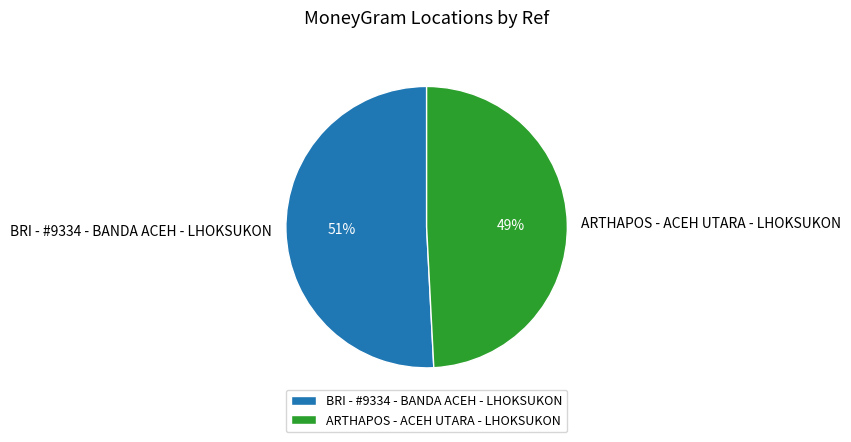

Which has a higher value, ARTHAPOS - ACEH UTARA - LHOKSUKON or BRI - #9334 - BANDA ACEH - LHOKSUKON?

BRI - #9334 - BANDA ACEH - LHOKSUKON